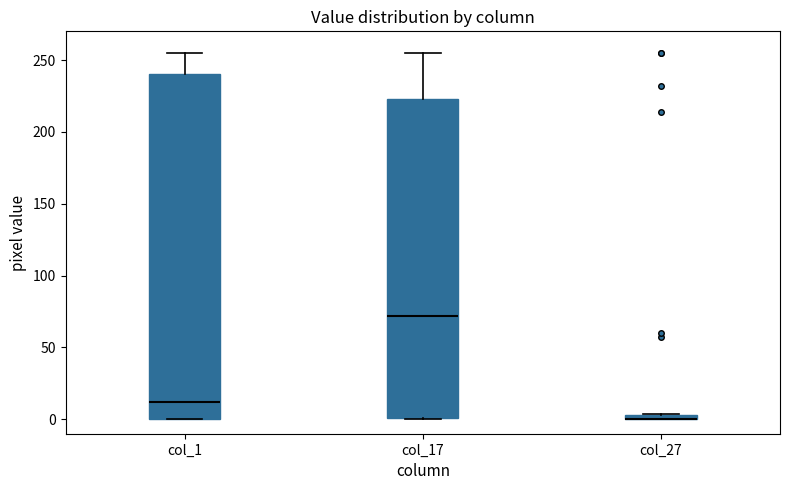

Where does the upper whisker of the box for col_17 end on the y-axis? The values are not printed on the chart, so give them approximately, as read against the axis.

255